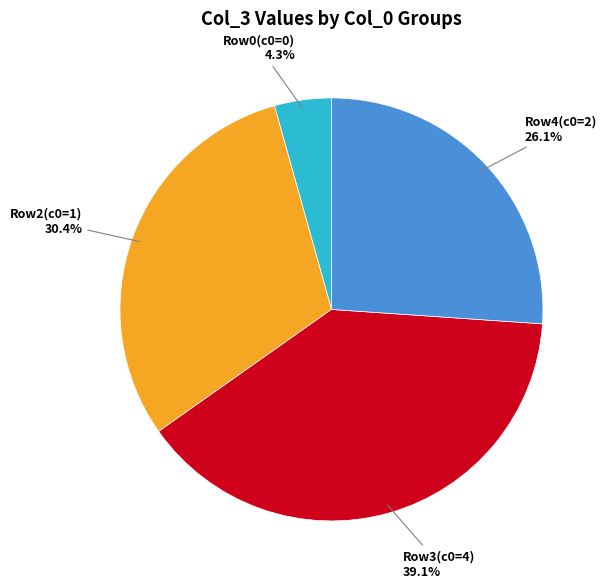

How many segments does this pie chart have?

4